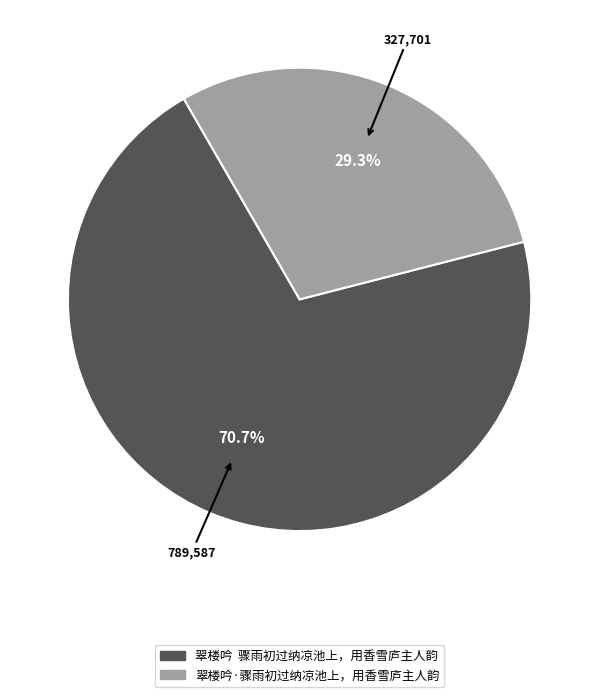

Is there a majority slice in this chart?

Yes